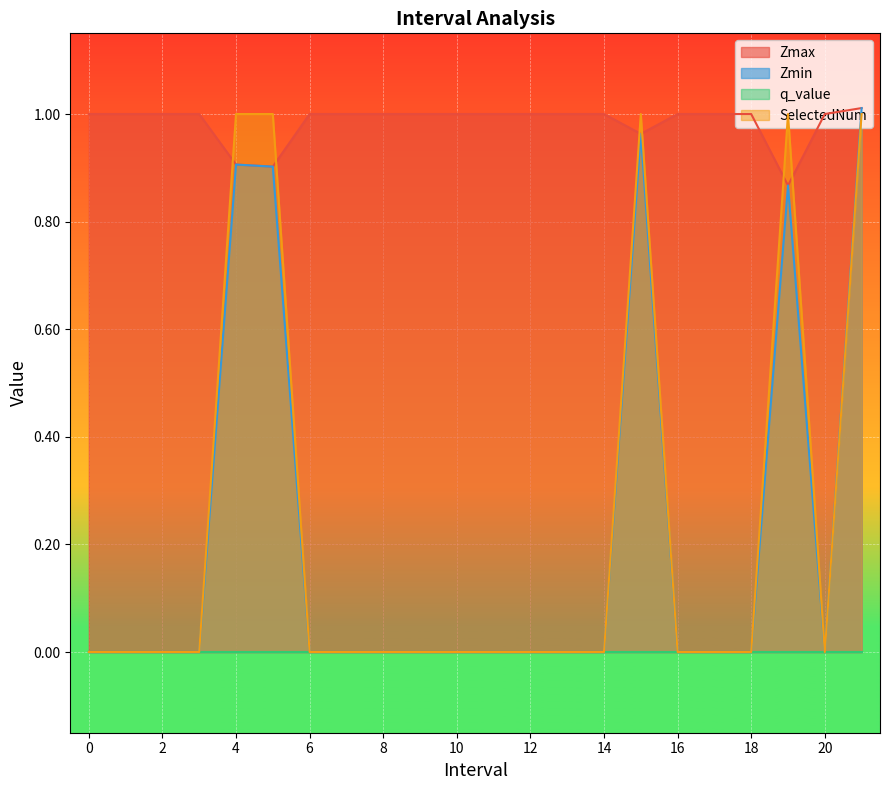

Between which two adjacent categories do SelectedNum and Zmax first intersect?

3 and 4